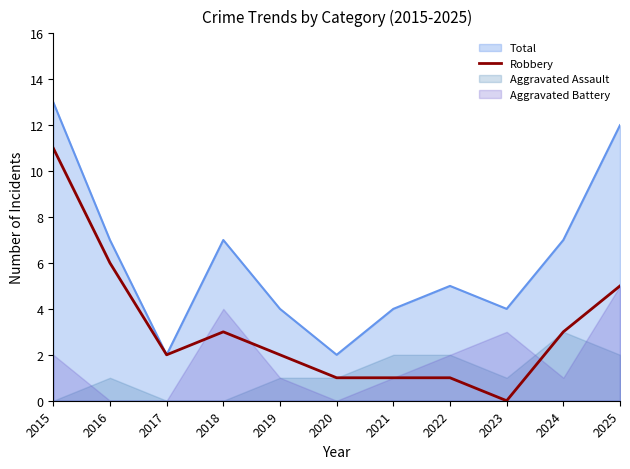

True or false: the data shows 2 at 2017.

True